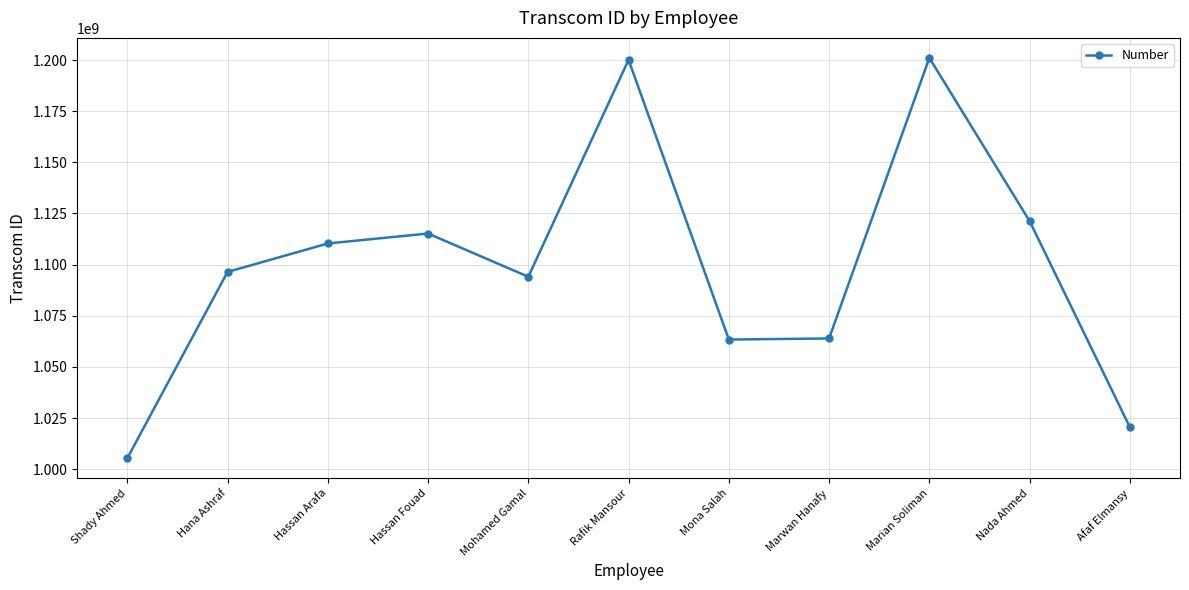

Does the chart display data point markers on the line(s)?

Yes